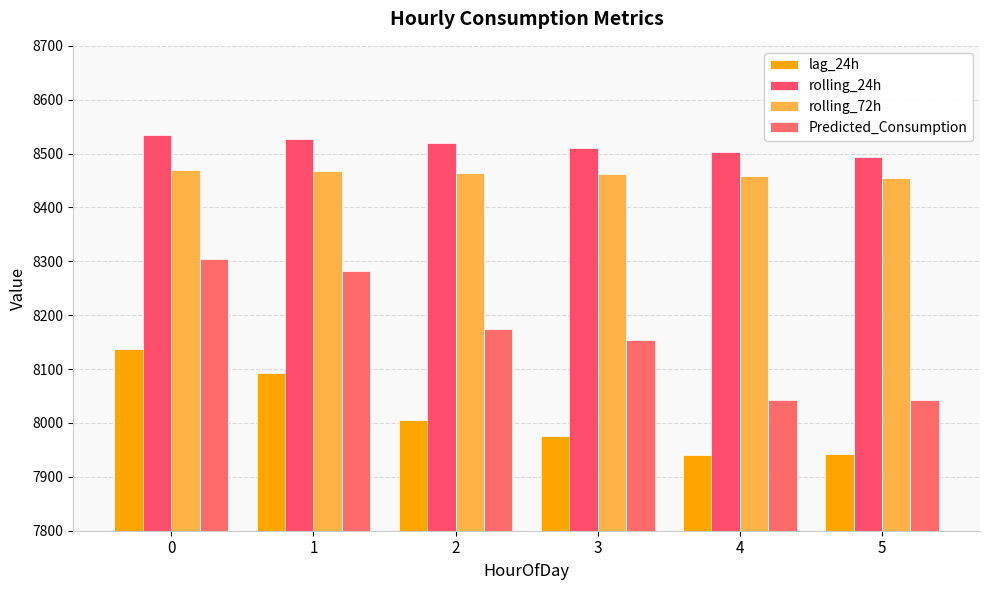

What is the maximum value shown in the chart?

8533.9